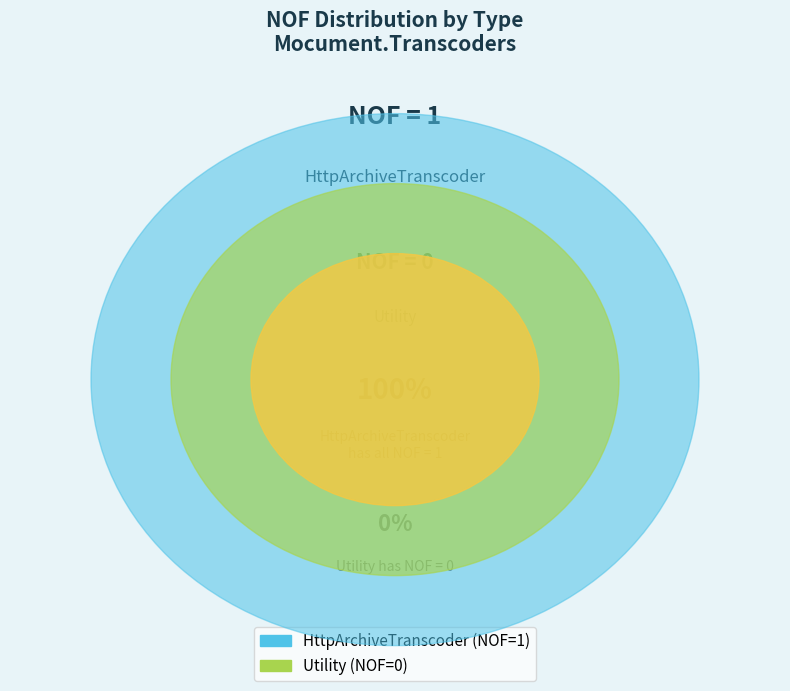

What is the change in value from HttpArchiveTranscoder to Utility?

-1